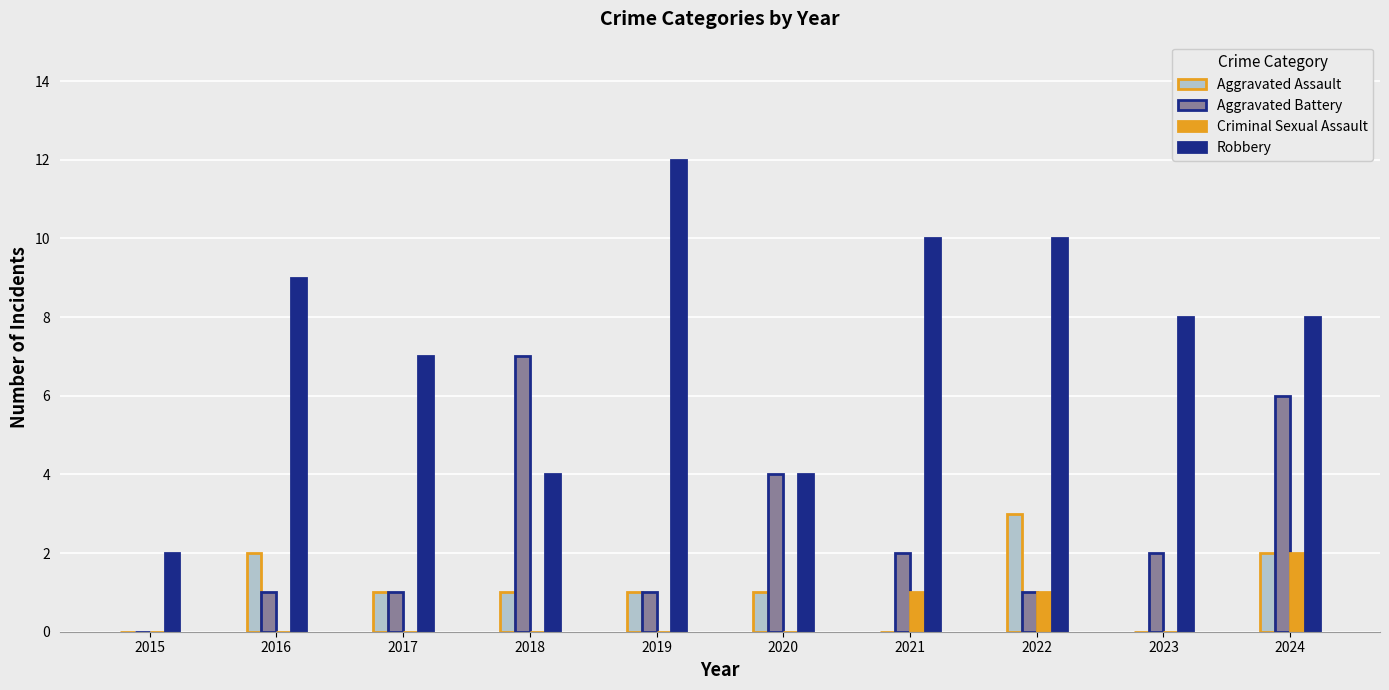

How many data points does each series have?

10